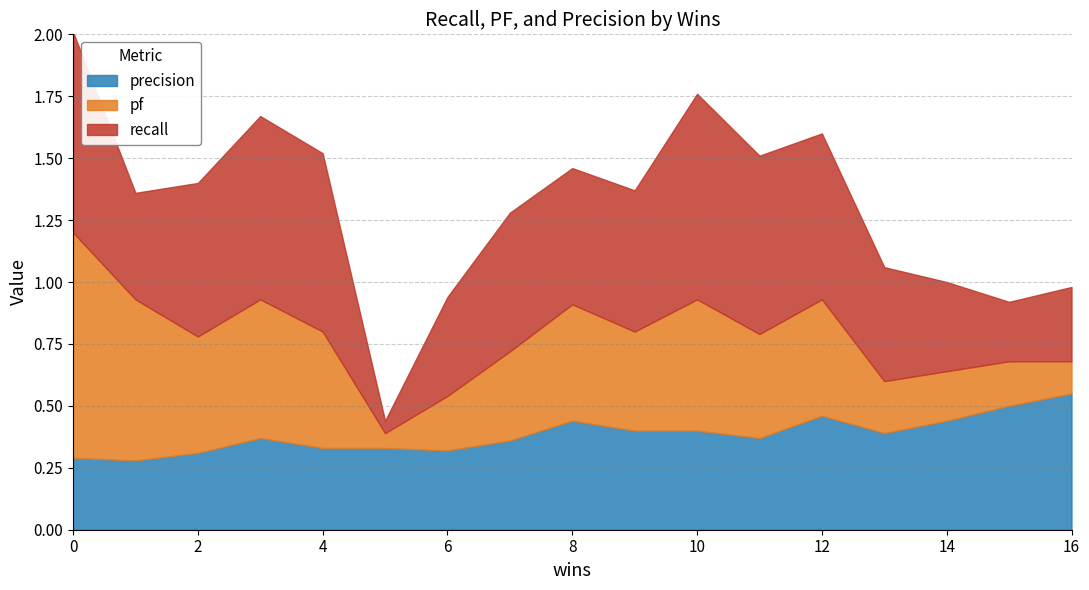

In precision, how many points are lower than both neighbors (excluding endpoints)?

5